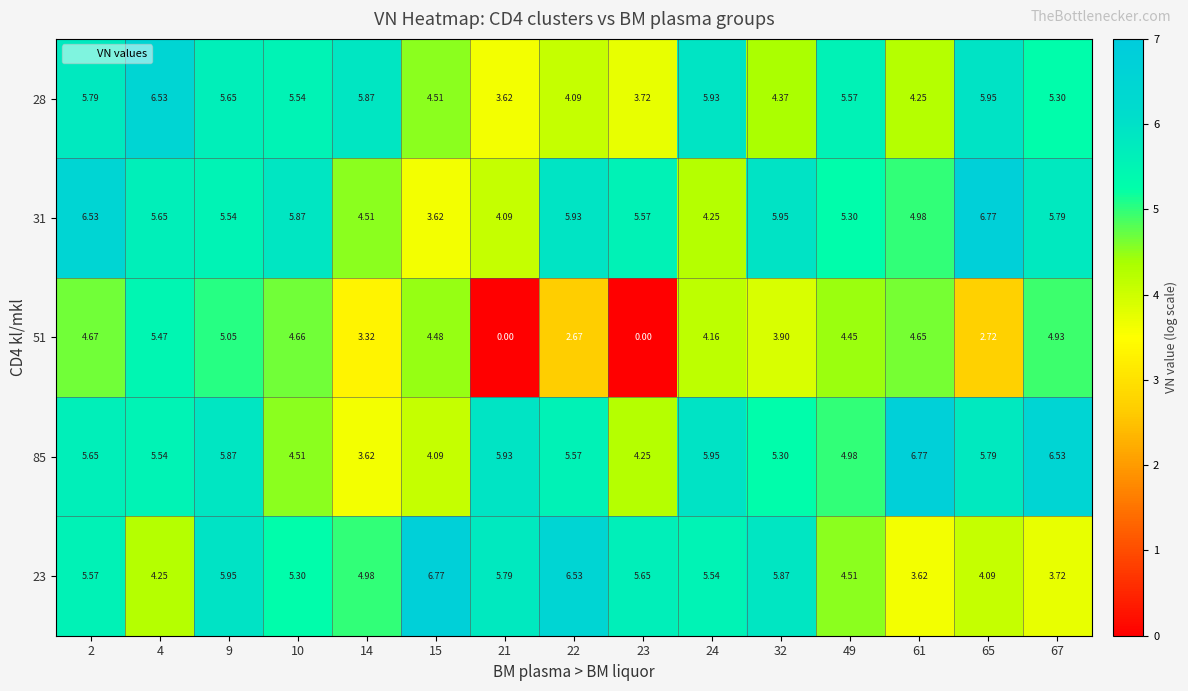

Is the value of 23 at 65 greater than the value of 28 at 10?

No